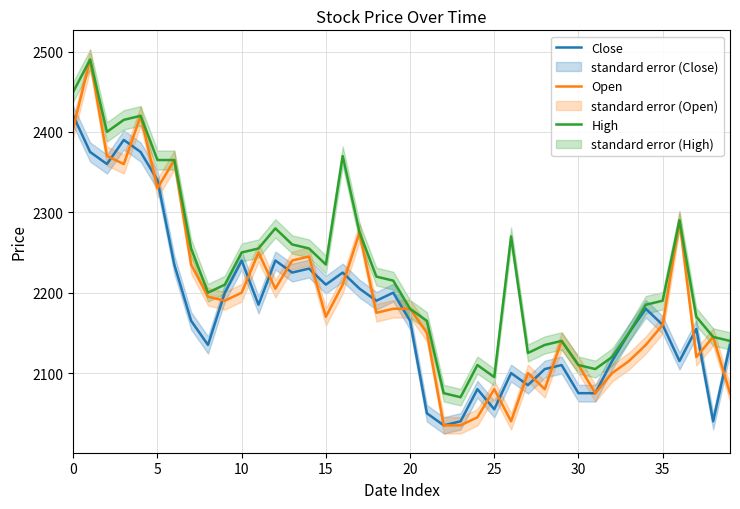

Which series has the largest total across all categories?

High